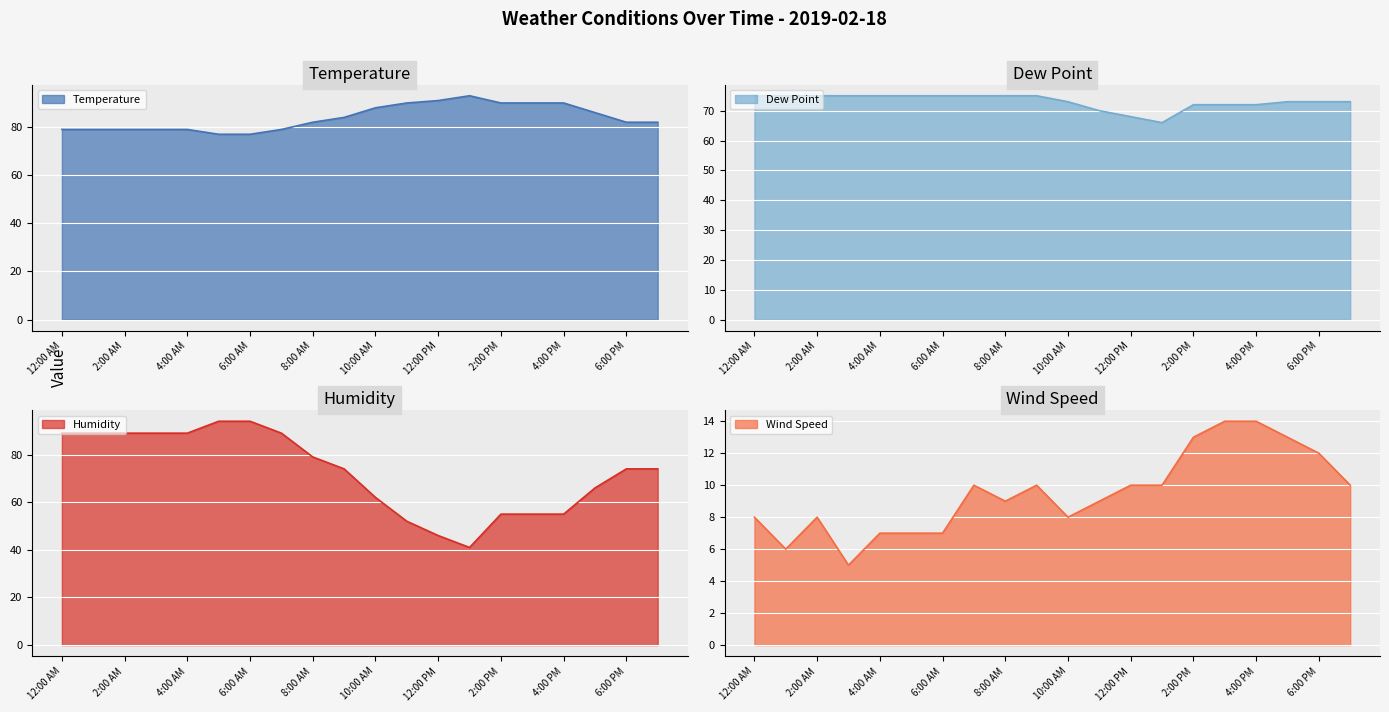

Reading left to right, extract all data points from this chart.

Temperature: 12:00 AM=79	1:00 AM=79	2:00 AM=79	3:00 AM=79	4:00 AM=79	5:00 AM=77	6:00 AM=77	7:00 AM=79	8:00 AM=82	9:00 AM=84	10:00 AM=88	11:00 AM=90	12:00 PM=91	1:00 PM=93	2:00 PM=90	3:00 PM=90	4:00 PM=90	5:00 PM=86	6:00 PM=82	7:00 PM=82
Dew Point: 12:00 AM=75	1:00 AM=75	2:00 AM=75	3:00 AM=75	4:00 AM=75	5:00 AM=75	6:00 AM=75	7:00 AM=75	8:00 AM=75	9:00 AM=75	10:00 AM=73	11:00 AM=70	12:00 PM=68	1:00 PM=66	2:00 PM=72	3:00 PM=72	4:00 PM=72	5:00 PM=73	6:00 PM=73	7:00 PM=73
Humidity: 12:00 AM=89	1:00 AM=89	2:00 AM=89	3:00 AM=89	4:00 AM=89	5:00 AM=94	6:00 AM=94	7:00 AM=89	8:00 AM=79	9:00 AM=74	10:00 AM=62	11:00 AM=52	12:00 PM=46	1:00 PM=41	2:00 PM=55	3:00 PM=55	4:00 PM=55	5:00 PM=66	6:00 PM=74	7:00 PM=74
Wind Speed: 12:00 AM=8	1:00 AM=6	2:00 AM=8	3:00 AM=5	4:00 AM=7	5:00 AM=7	6:00 AM=7	7:00 AM=10	8:00 AM=9	9:00 AM=10	10:00 AM=8	11:00 AM=9	12:00 PM=10	1:00 PM=10	2:00 PM=13	3:00 PM=14	4:00 PM=14	5:00 PM=13	6:00 PM=12	7:00 PM=10